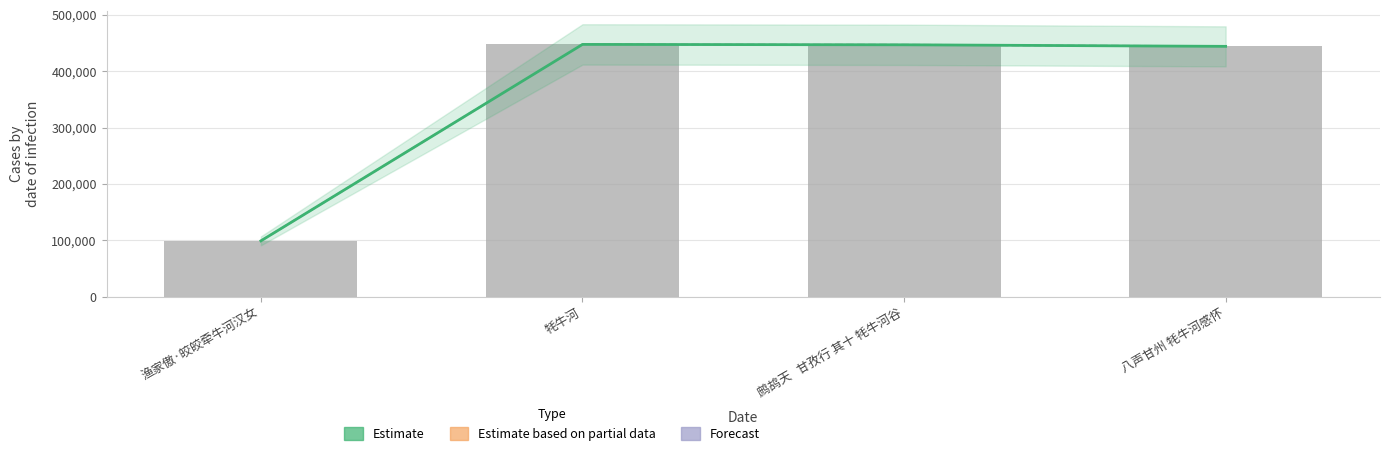

What is the label of the 2nd bar from the left?

牦牛河